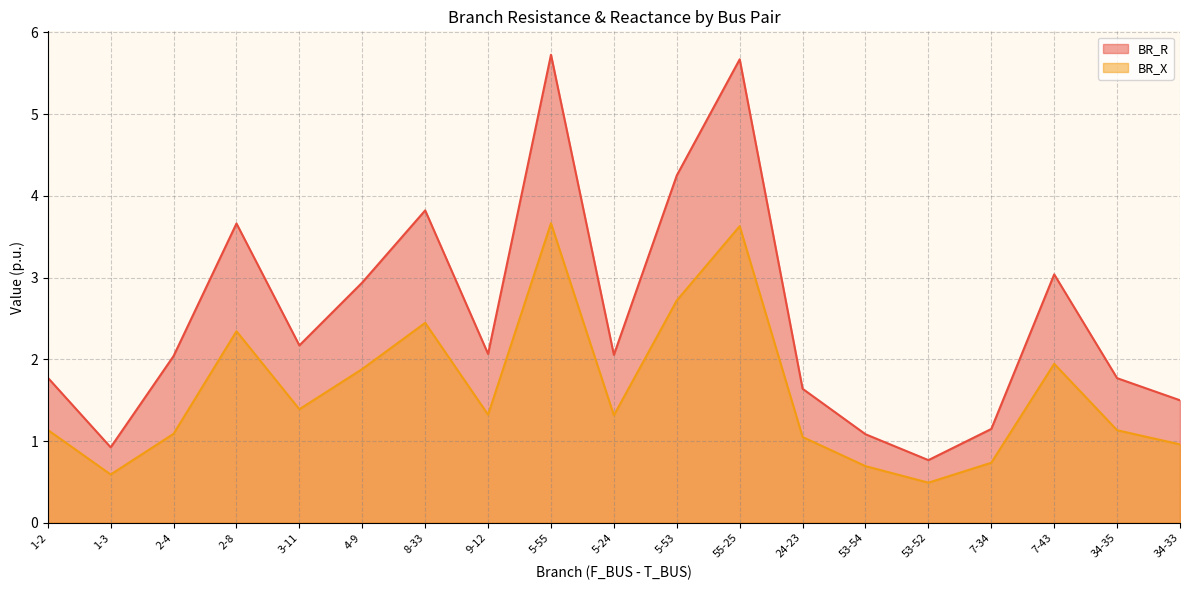

Count the number of categories in the chart.

19